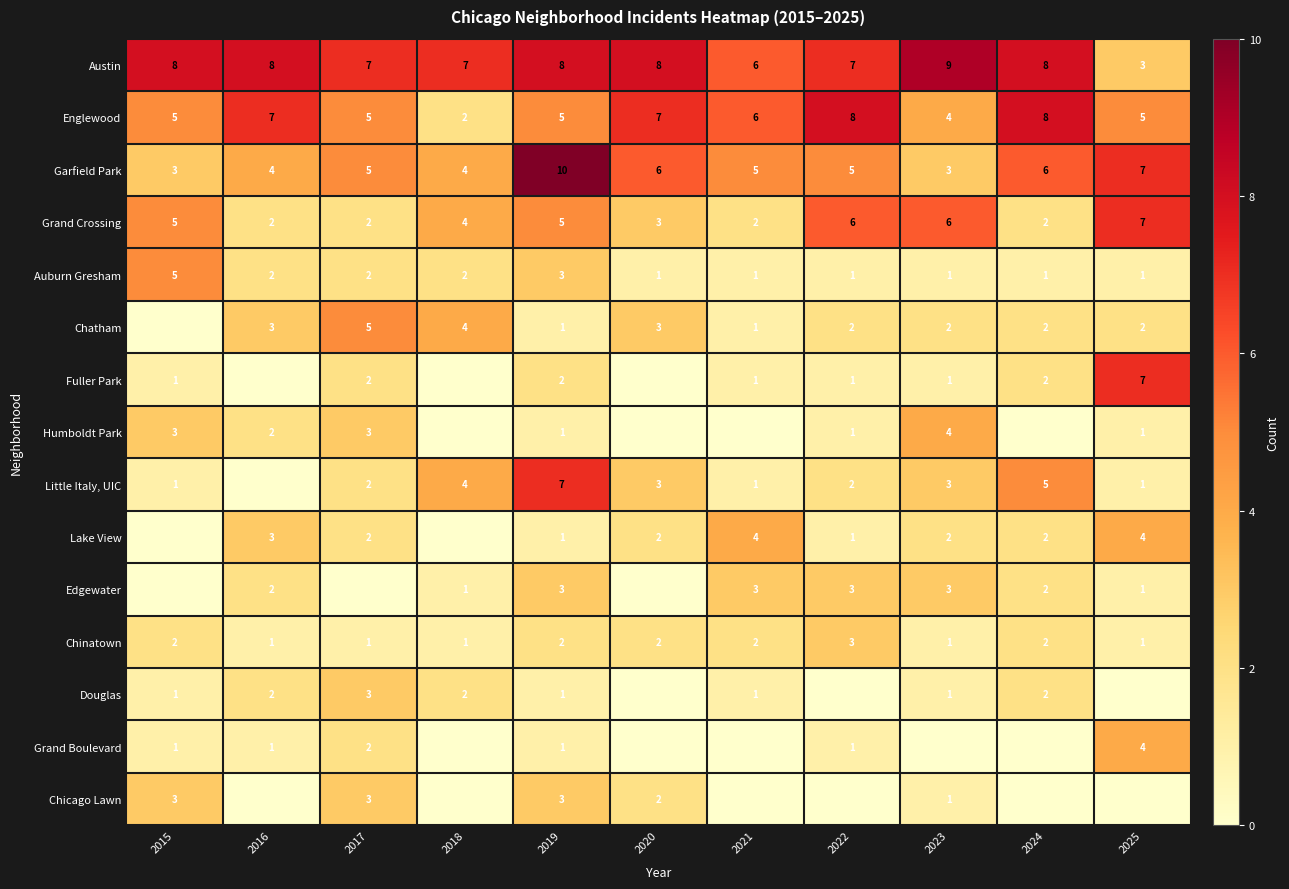

The value of Austin at 2021 is 6. True or false?

True